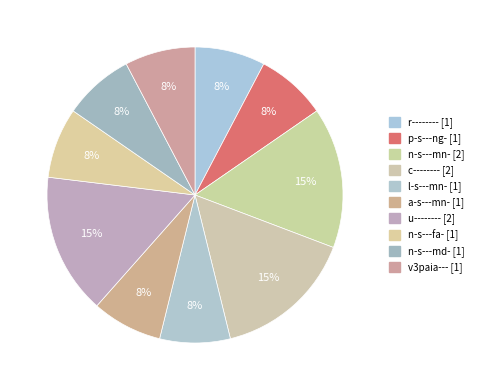

Rank the categories by value from lowest to highest.

r--------, p-s---ng-, l-s---mn-, a-s---mn-, n-s---fa-, n-s---md-, v3paia---, n-s---mn-, c--------, u--------